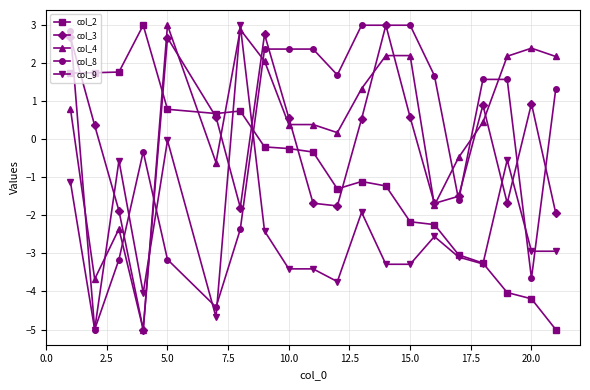

What is the minimum value shown in the chart?

-5.0